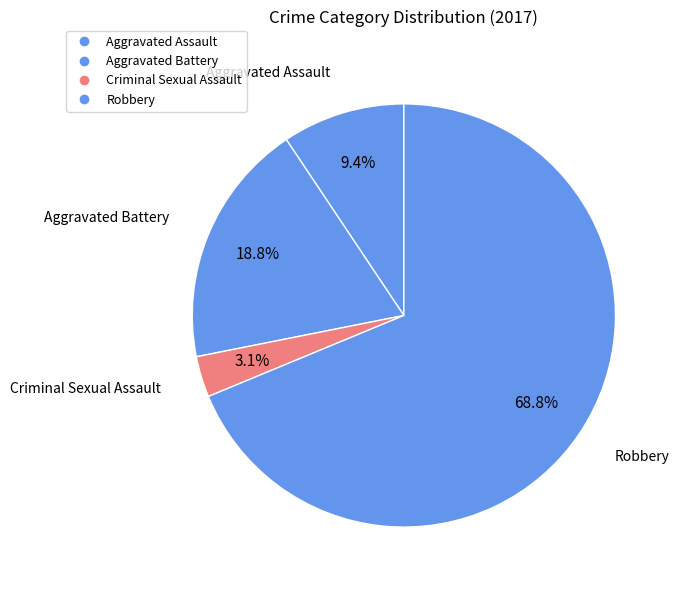

Count the number of slices in the pie.

4